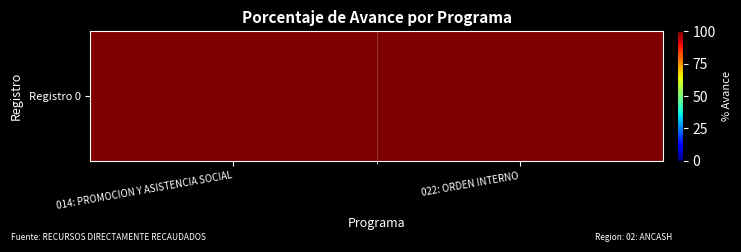

List the labels in order of value, largest first.

022: ORDEN INTERNO, 014: PROMOCION Y ASISTENCIA SOCIAL